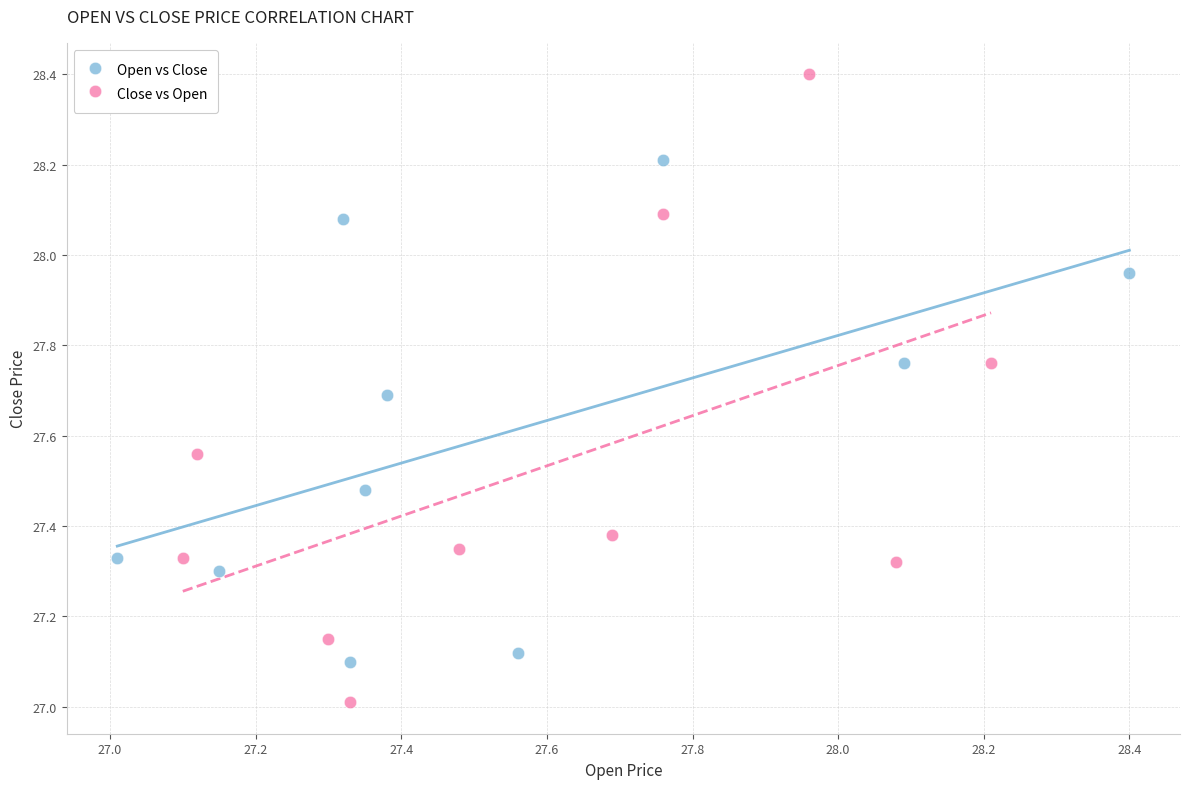

Which series contains the lowest Y value?

Close vs Open